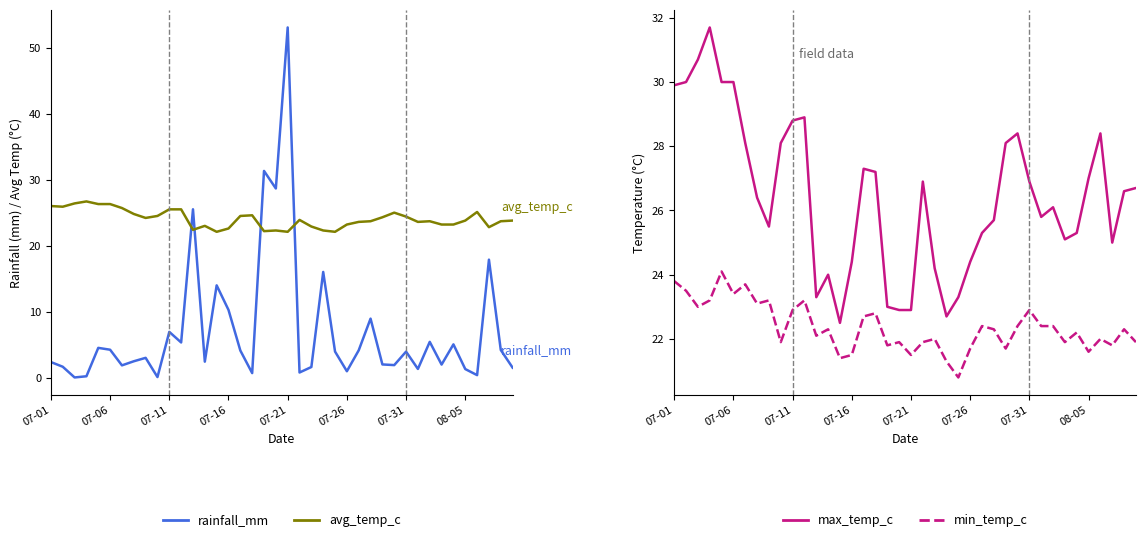

At how many categories does at least one series exceed 4?

40